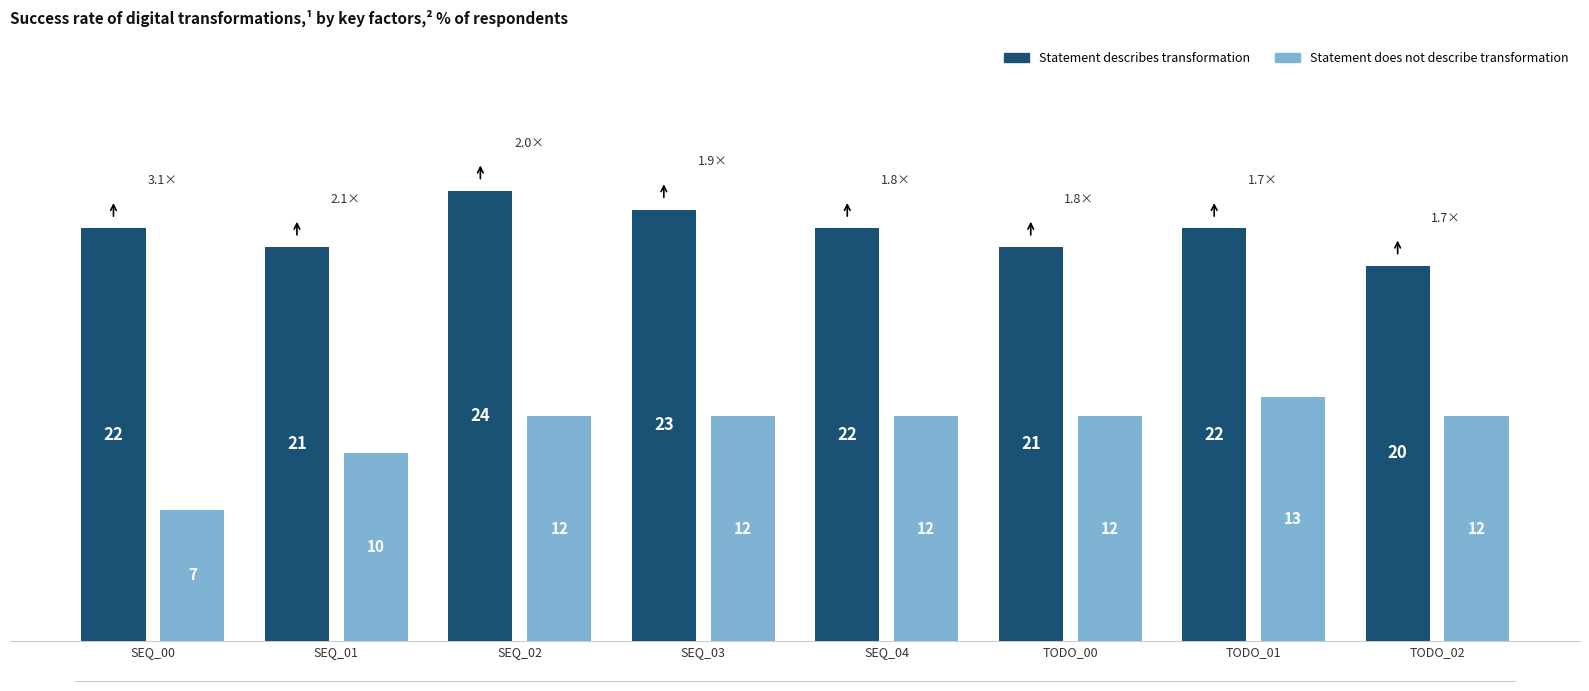

What position from the left is SEQ_00?

1